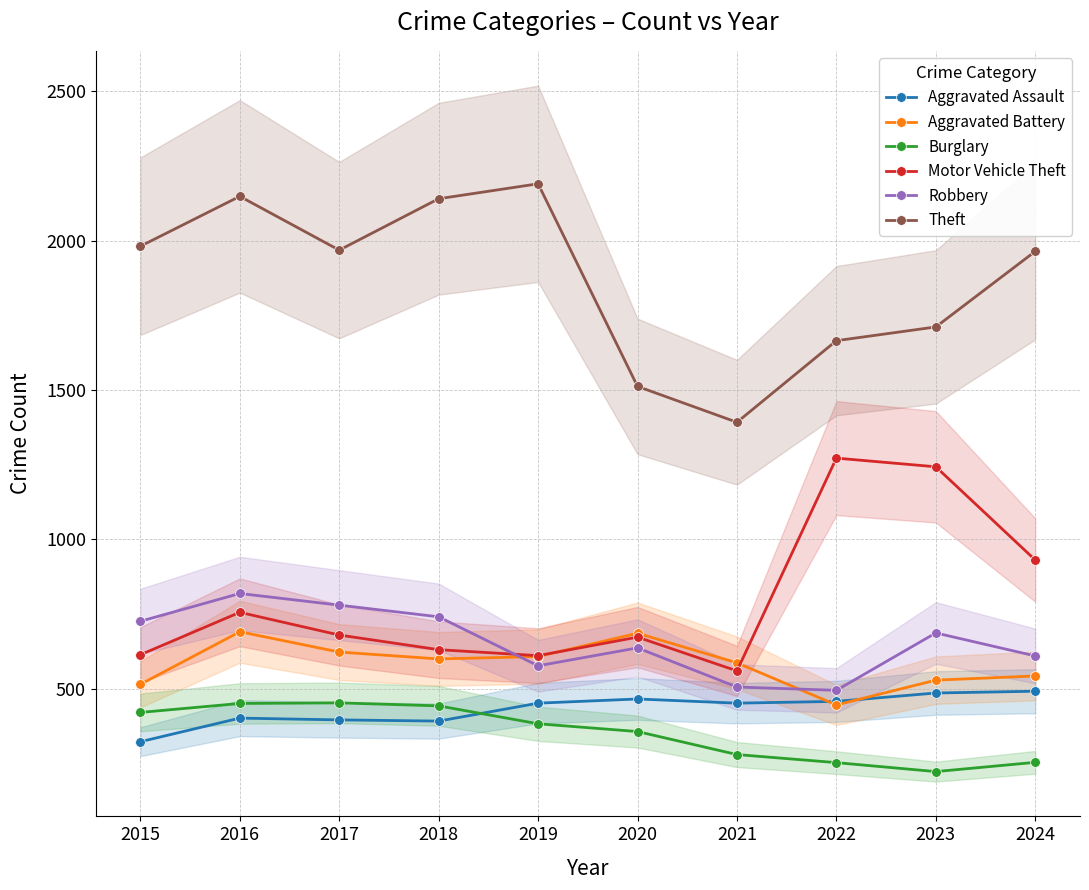

List the labels in order of Aggravated Battery value, smallest first.

2022, 2015, 2023, 2024, 2021, 2018, 2019, 2017, 2020, 2016